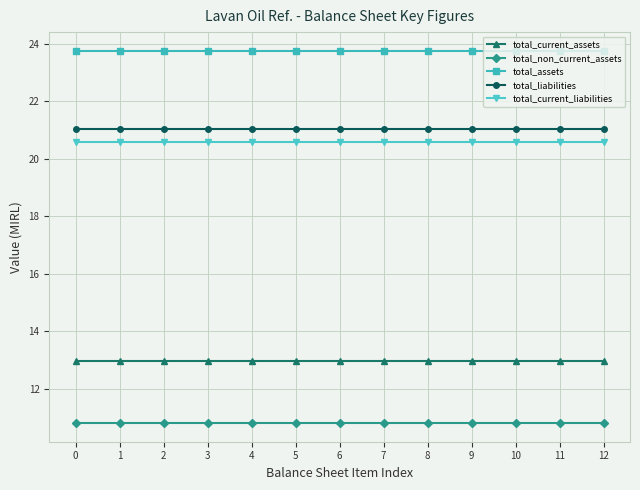

What is the difference between the highest and lowest values at 5?

13.0